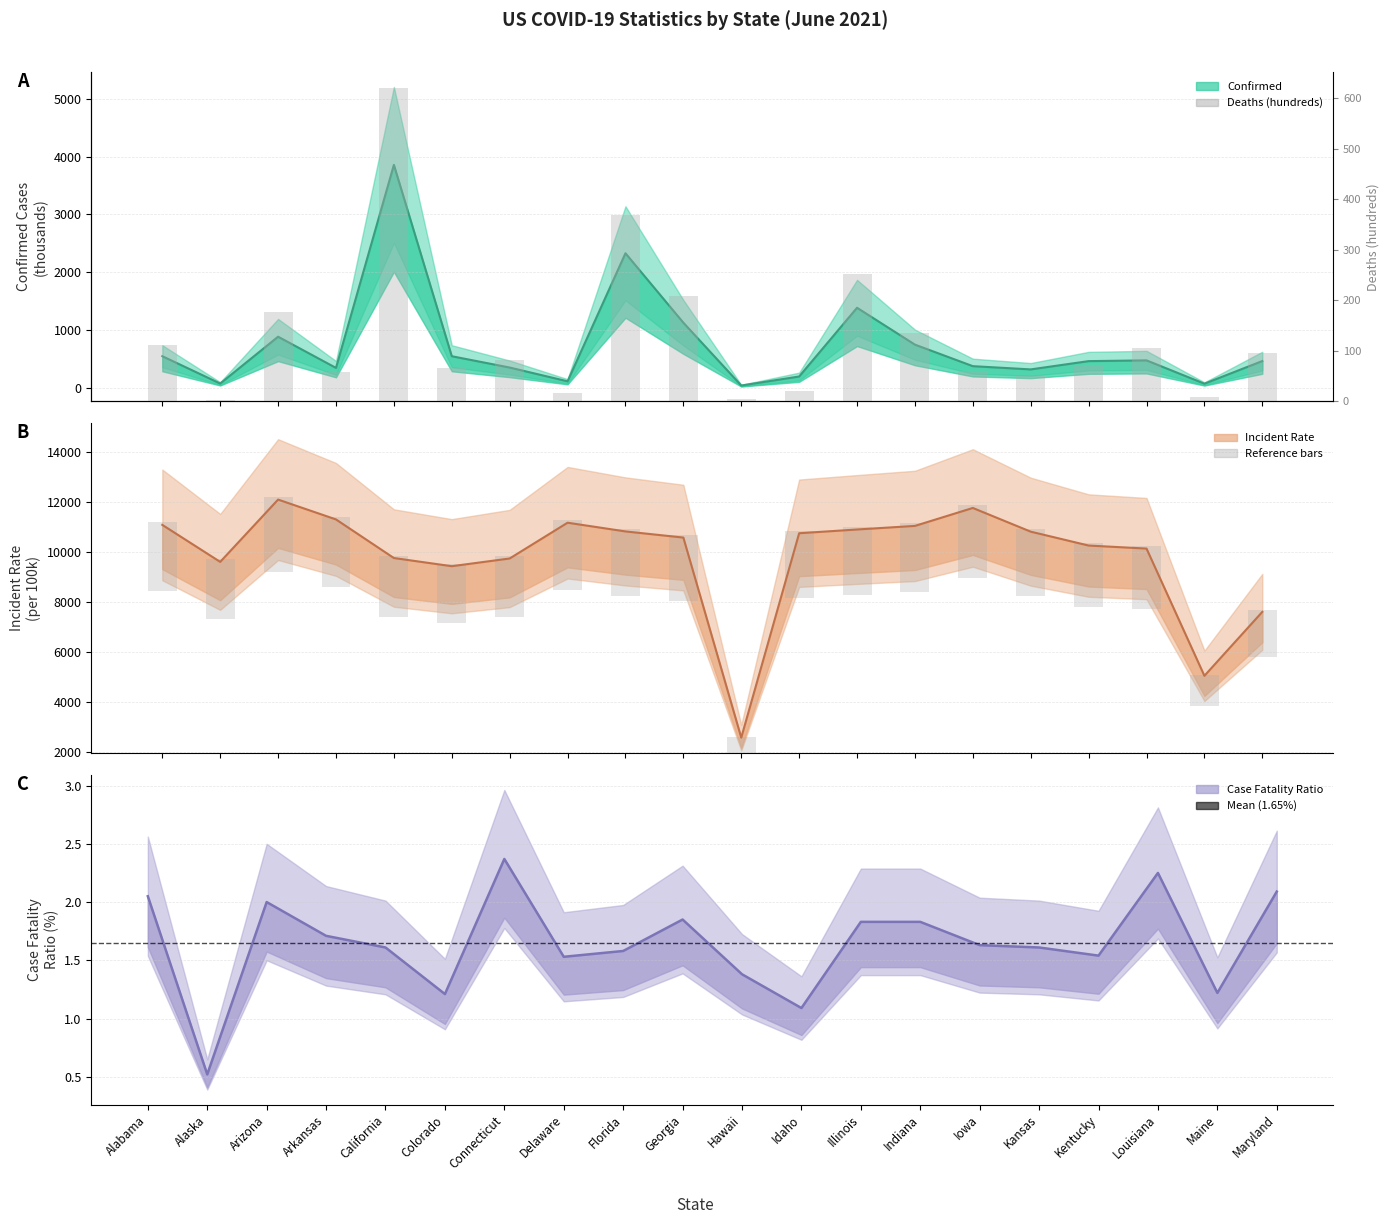

Reading right to left, what are all the values shown in this chart?

Confirmed: Maryland=460.0	Maine=67.8	Louisiana=471.7	Kentucky=458.7	Kansas=315.3	Iowa=371.5	Indiana=744.2	Illinois=1382.6	Idaho=192.3	Hawaii=36.3	Georgia=1124.1	Florida=2326.8	Delaware=108.9	Connecticut=347.6	Colorado=543.6	California=3857.4	Arkansas=341.4	Arizona=881.5	Alaska=70.3	Alabama=544.0
Deaths: Maryland=96.2	Maine=8.2	Louisiana=105.9	Kentucky=70.7	Kansas=50.8	Iowa=60.6	Indiana=136.3	Illinois=252.3	Idaho=20.9	Hawaii=5.0	Georgia=208.4	Florida=368.7	Delaware=16.6	Connecticut=82.4	Colorado=65.8	California=621.5	Arkansas=58.3	Arizona=176.3	Alaska=3.7	Alabama=111.6
Incident_Rate: Maryland=7608.7	Maine=5045.3	Louisiana=10145.9	Kentucky=10267.4	Kansas=10823.9	Iowa=11774.0	Indiana=11054.5	Illinois=10910.7	Idaho=10760.9	Hawaii=2566.1	Georgia=10587.1	Florida=10833.3	Delaware=11182.8	Connecticut=9748.5	Colorado=9439.2	California=9766.9	Arkansas=11314.5	Arizona=12110.0	Alaska=9612.4	Alabama=11095.8
Case_Fatality_Ratio: Maryland=2.1	Maine=1.2	Louisiana=2.2	Kentucky=1.5	Kansas=1.6	Iowa=1.6	Indiana=1.8	Illinois=1.8	Idaho=1.1	Hawaii=1.4	Georgia=1.9	Florida=1.6	Delaware=1.5	Connecticut=2.4	Colorado=1.2	California=1.6	Arkansas=1.7	Arizona=2.0	Alaska=0.5	Alabama=2.0